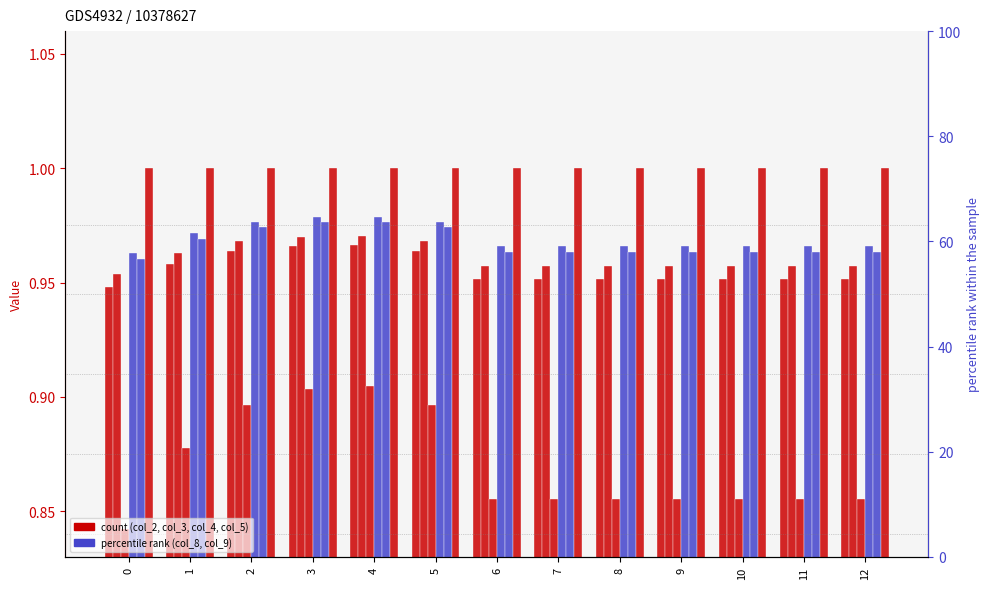

What is the greatest value displayed?

1.0